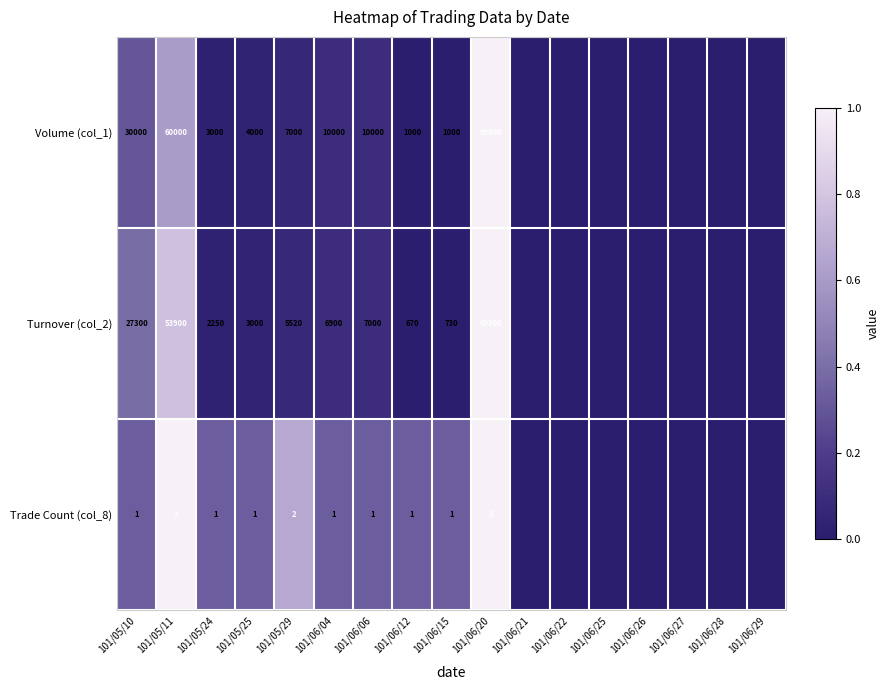

Which label corresponds to the smallest value in the chart?

101/06/21